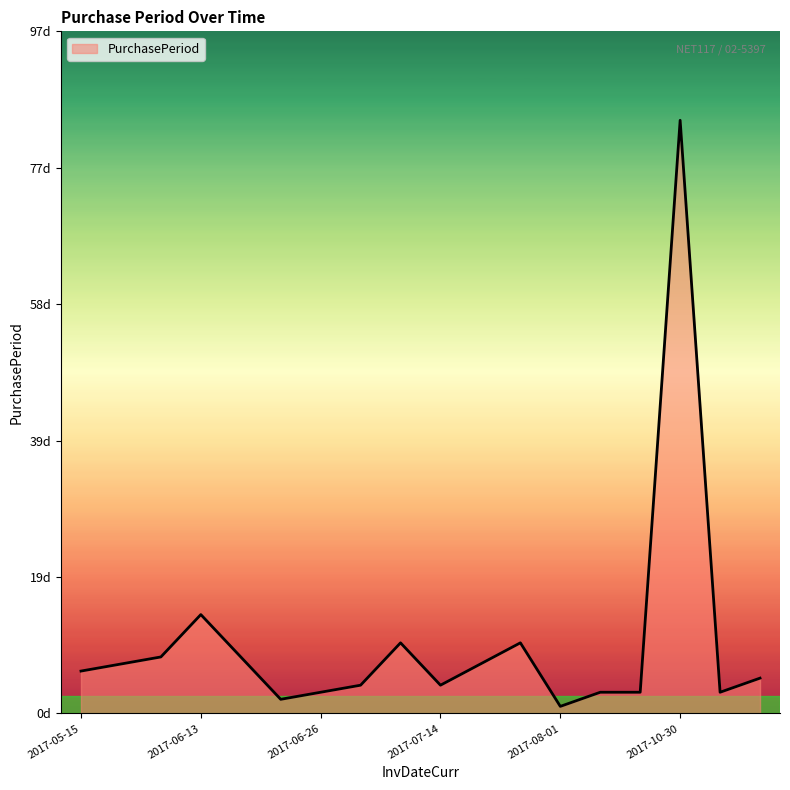

Reading right to left, transcribe all the data shown in this chart.

5	3	84	3	3	1	10	7	4	10	4	3	2	8	14	8	7	6